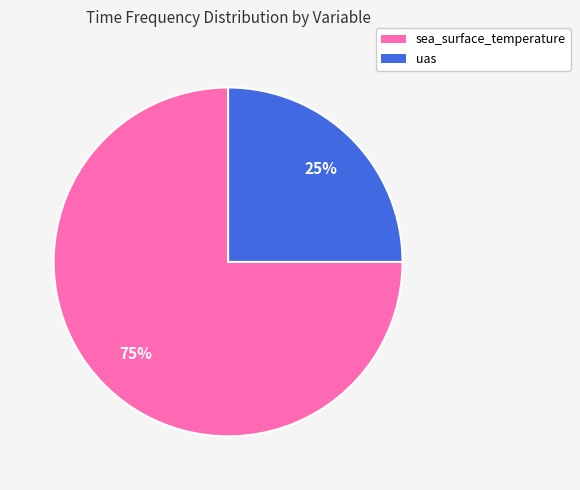

To the nearest percent, what is the difference between the largest and smallest slice percentages?

50%